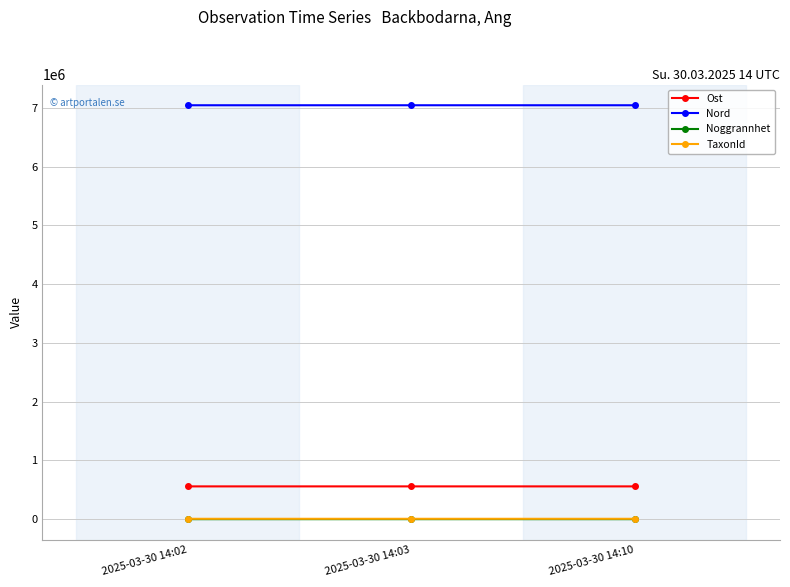

What is the value of the Noggrannhet point at the 3rd from the left?

50